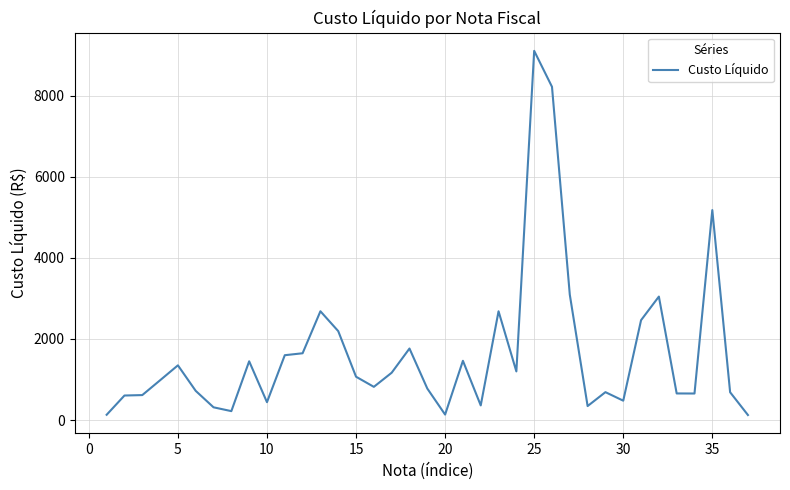

What is the difference between the maximum and minimum values?

8985.7